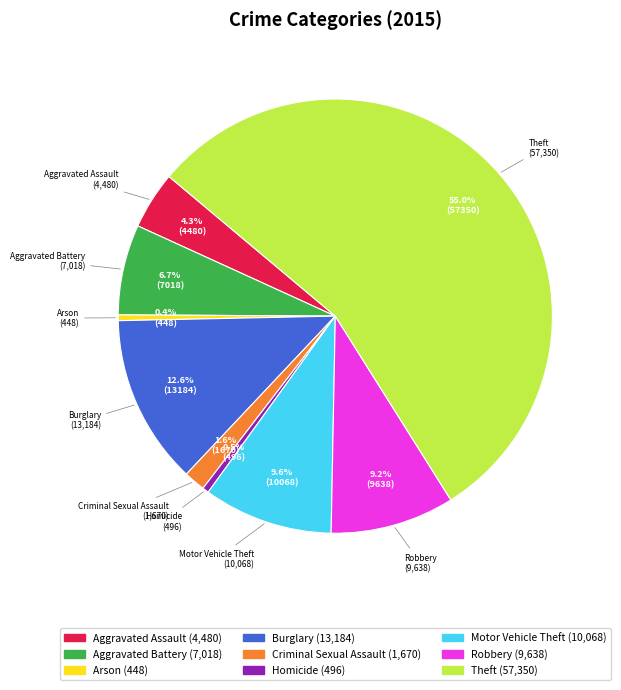

Between Arson and Criminal Sexual Assault, which is larger?

Criminal Sexual Assault